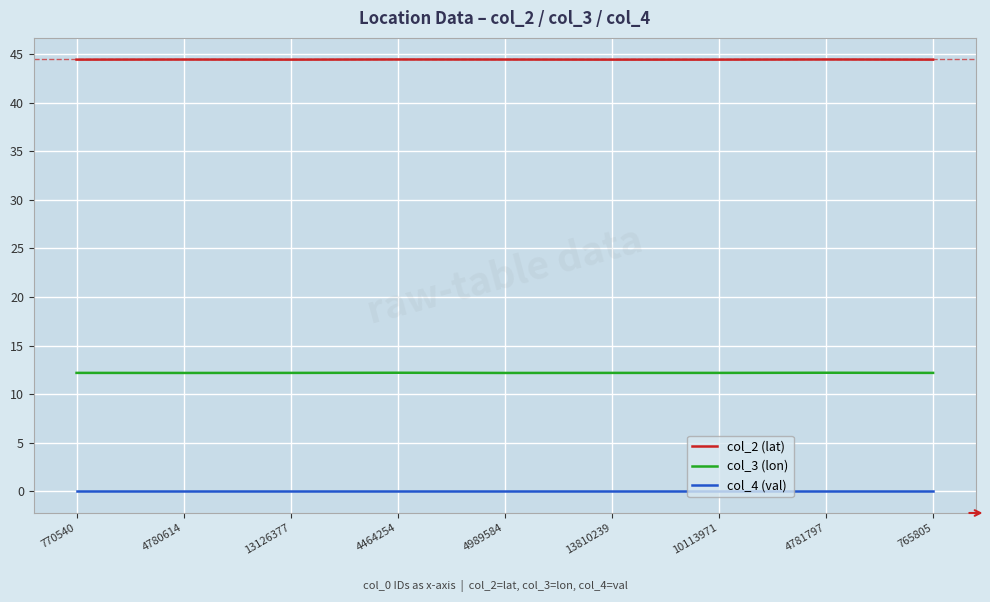

The value of col_2 (lat) at 4780614 is 16.4. True or false?

False